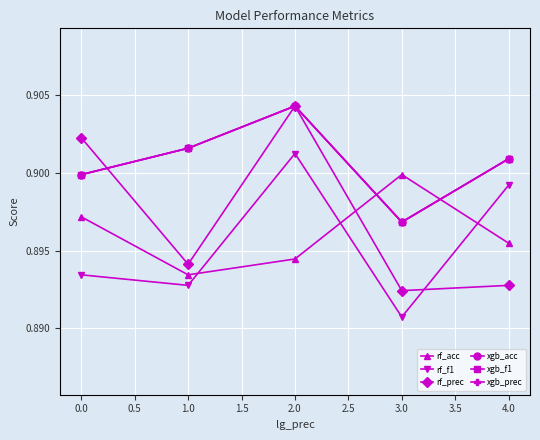

What is the value of the rf_f1 point at the 2nd from the left?

0.9